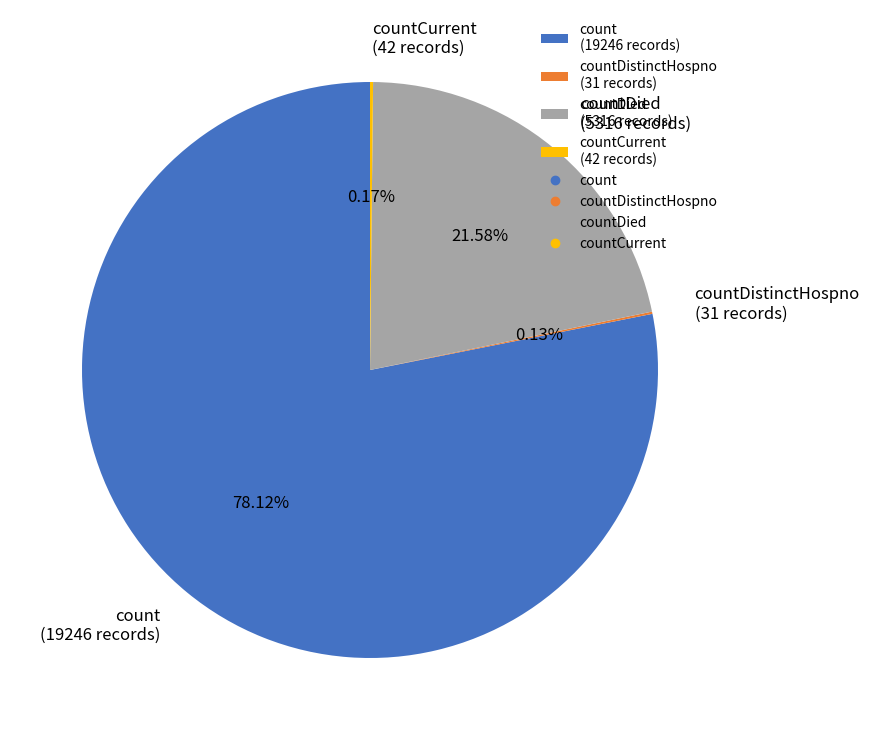

Is there any slice that represents more than half of the pie?

Yes